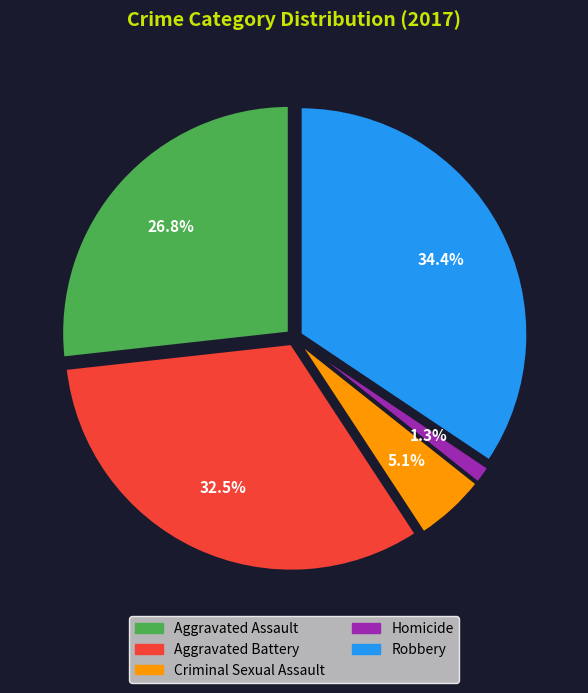

Is there any slice that represents more than half of the pie?

No